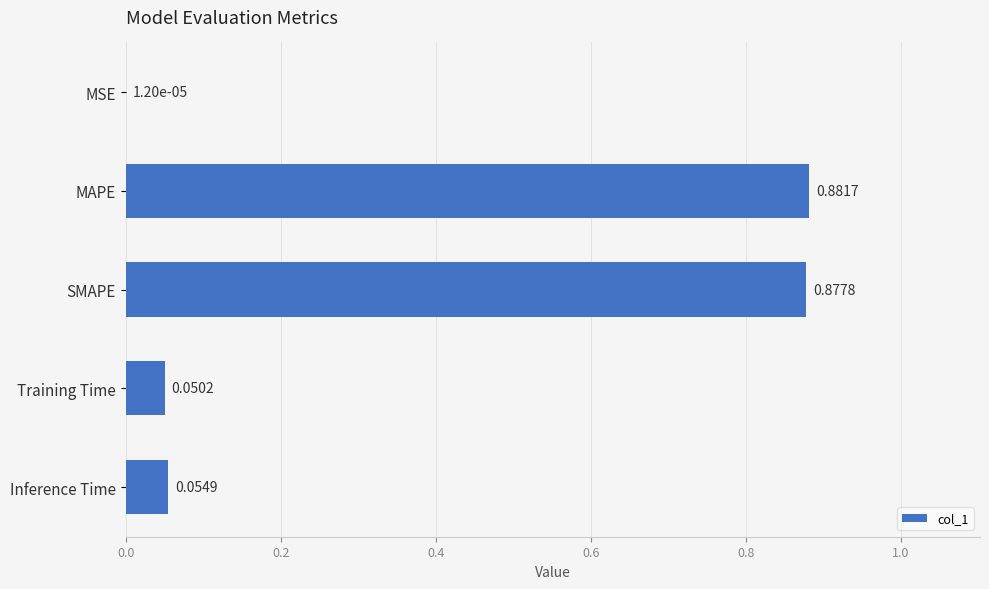

At which label is the value closest to 0?

MSE